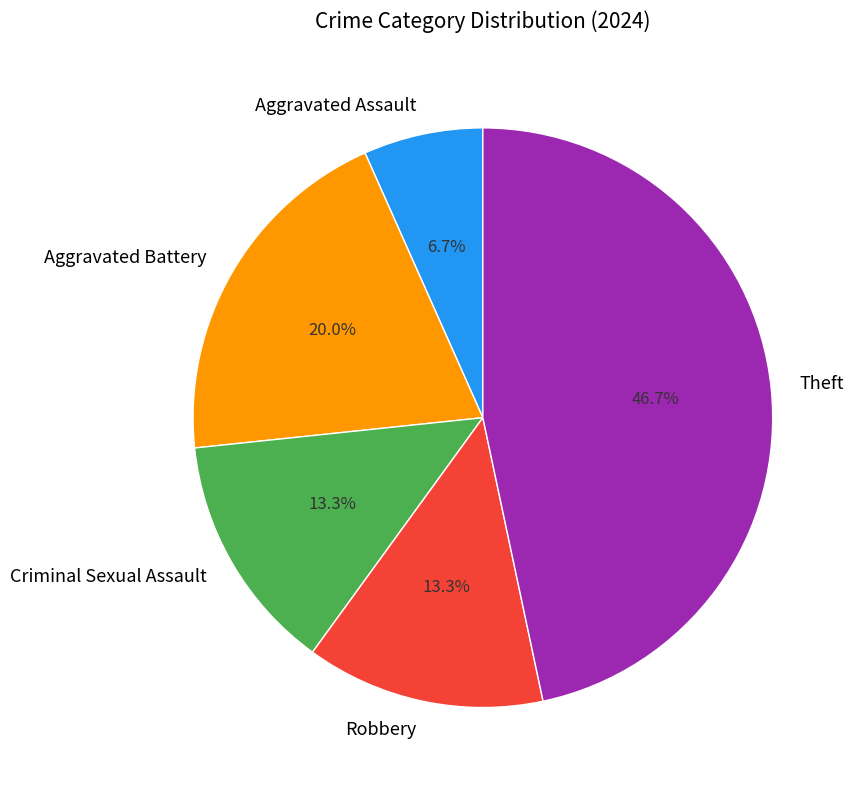

To the nearest percent, what is the difference between the Criminal Sexual Assault and Aggravated Battery slice percentages?

7%